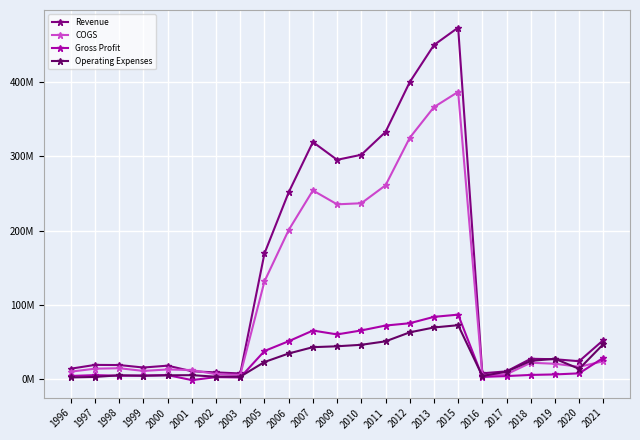

Between which two adjacent categories do COGS and Gross Profit first intersect?

2020 and 2021